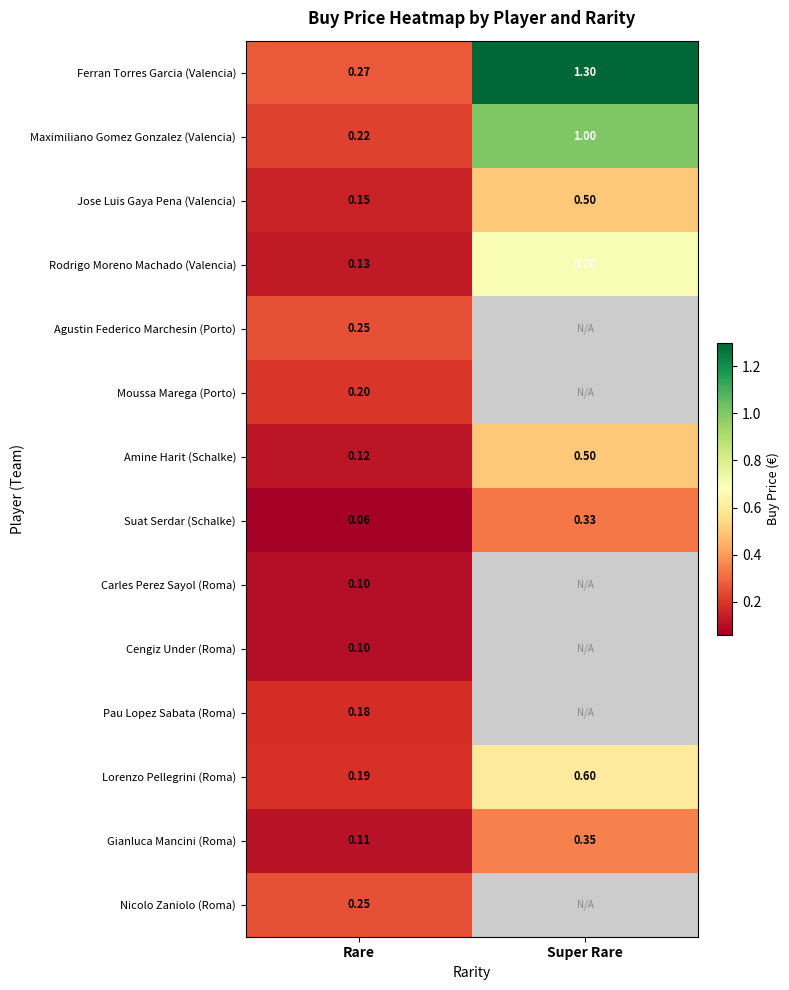

At which label is Rodrigo Moreno Machado (Valencia) closest to 0?

Rare